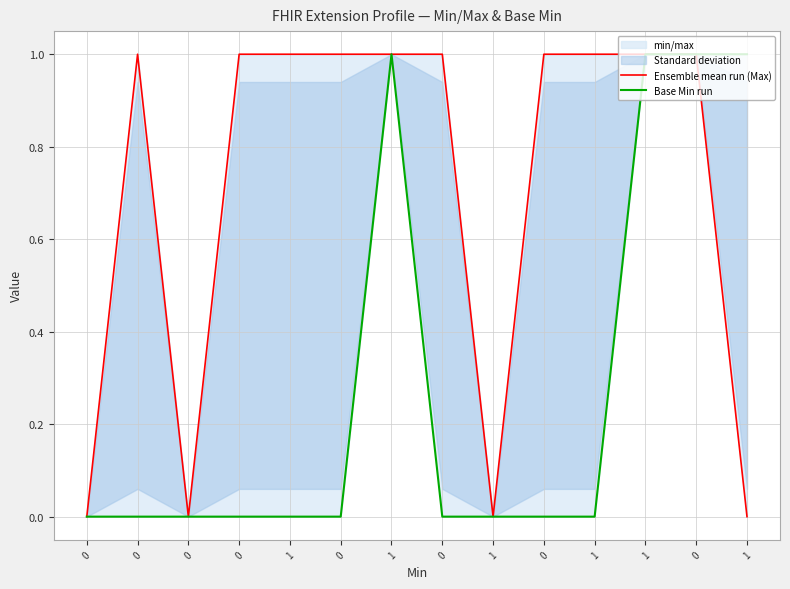

Does the chart display data point markers on the line(s)?

No